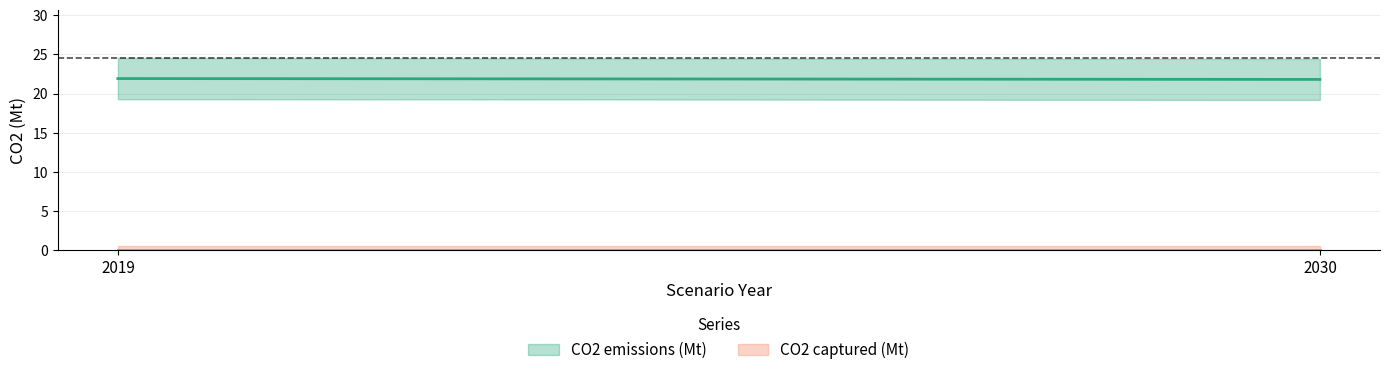

Which series has the largest range (max minus min)?

CO2 emissions (Mt)